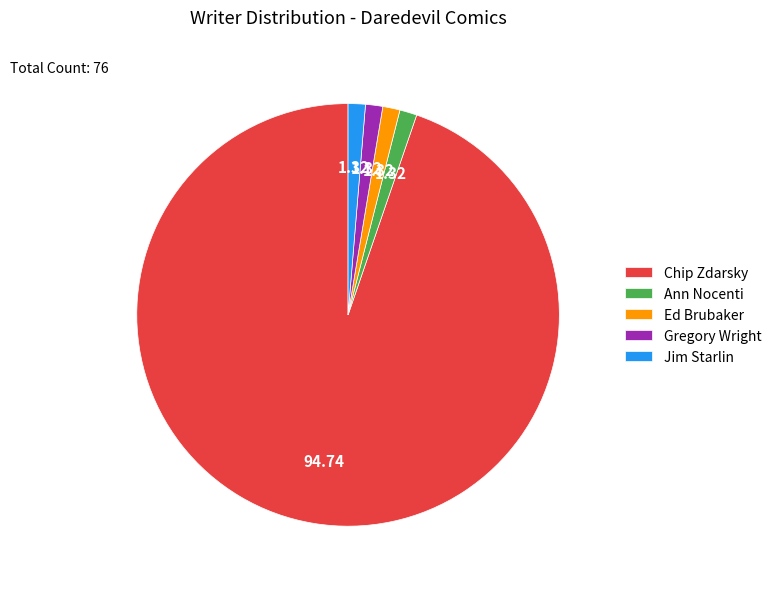

Do Ann Nocenti and Jim Starlin together represent more than half of the pie?

No